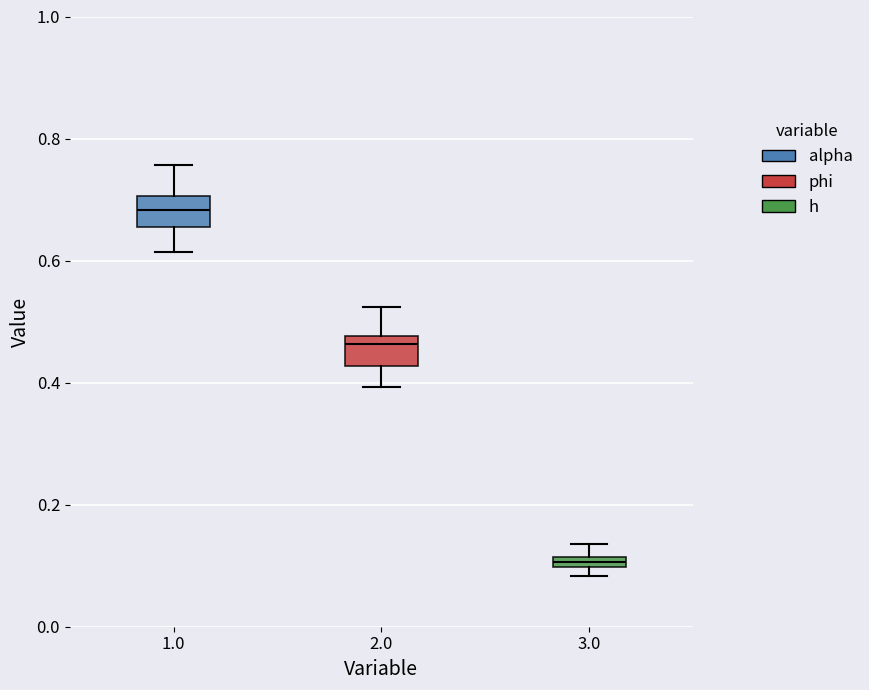

Where does the upper whisker of the box at x = 3.0 end on the y-axis? The values are not printed on the chart, so give them approximately, as read against the axis.

0.14